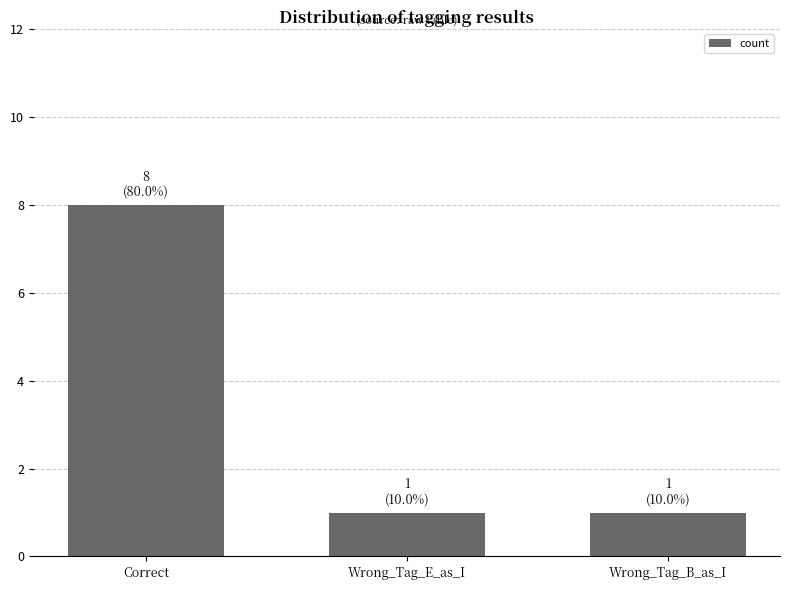

Does the chart contain any negative values?

No